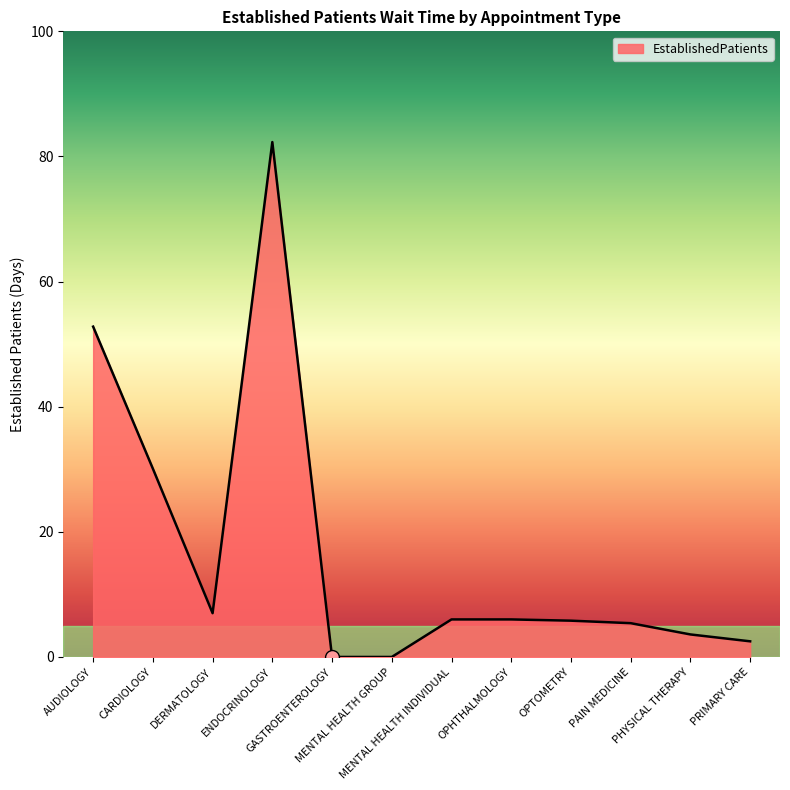

What is the difference between the maximum and minimum values?

82.3